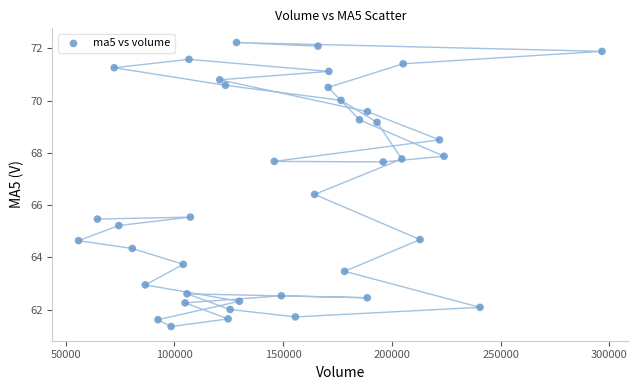

What is the range of X values (max minus min)?

240736.9